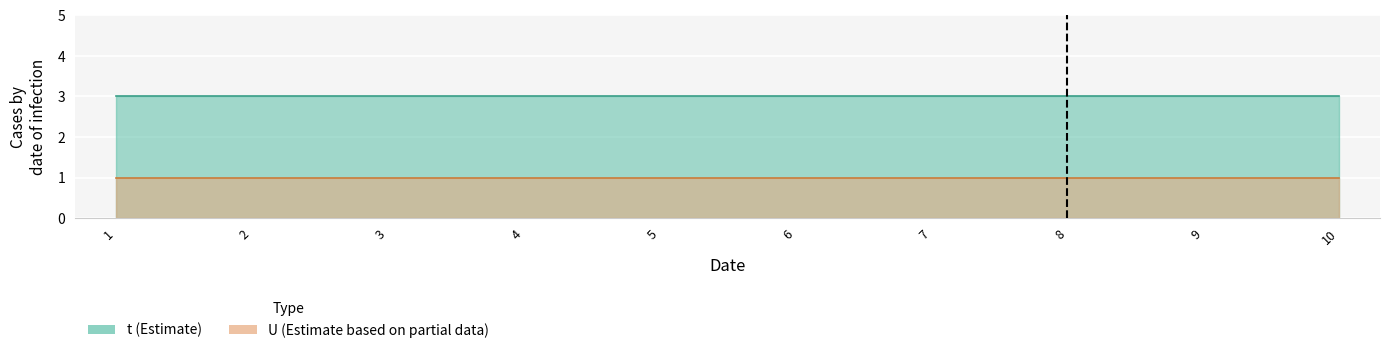

What is the value of the t point at the 7th from the left?

3